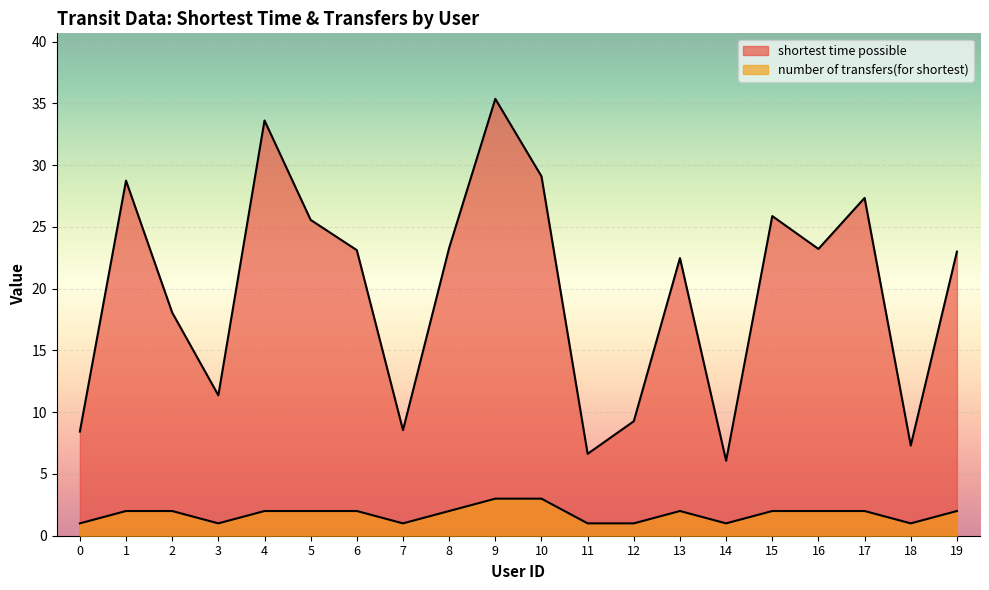

List the series in order of their peak value, lowest first.

number of transfers(for shortest), shortest time possible